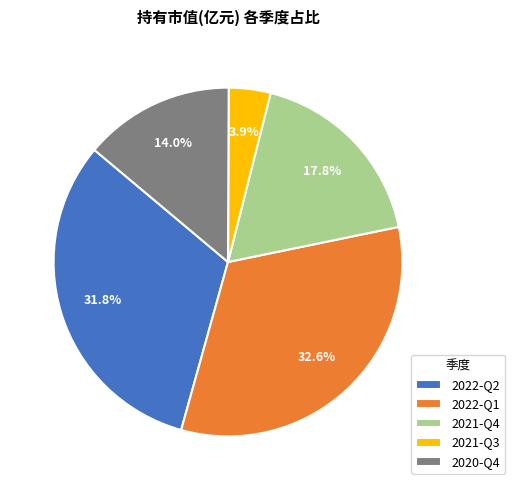

Between 2021-Q4 and 2021-Q3, which is larger?

2021-Q4